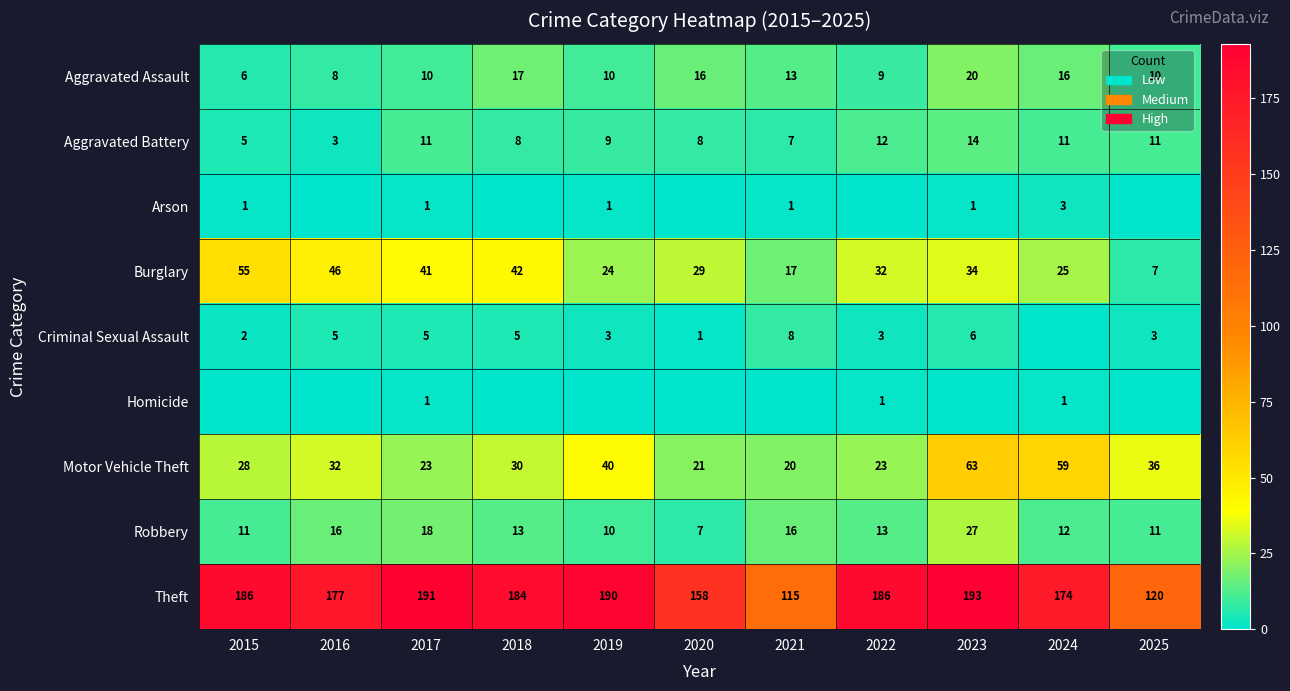

Where is Aggravated Assault nearest to the value 13?

2021